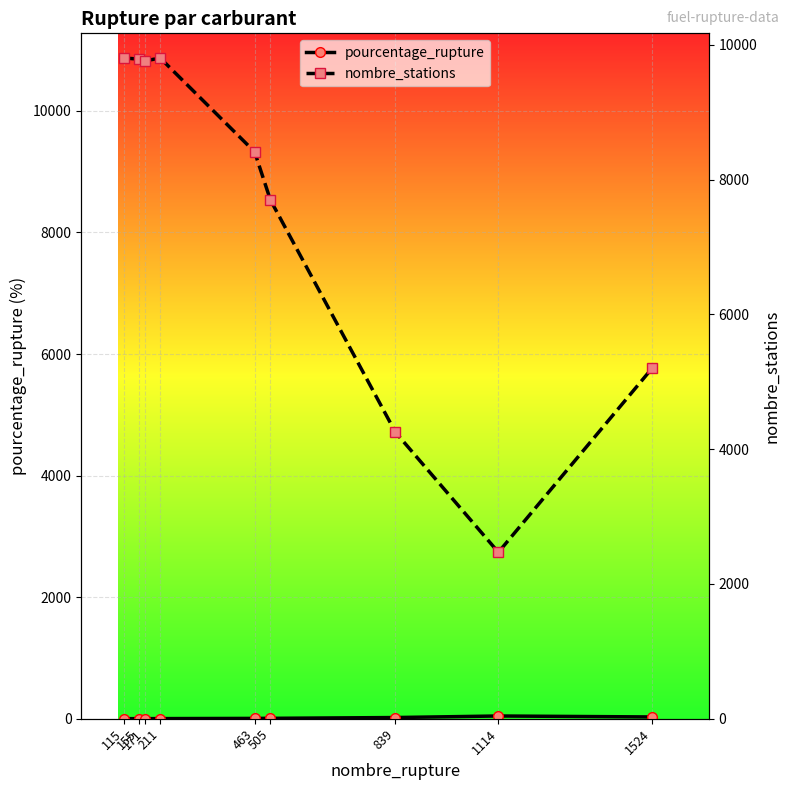

List the series in order of their peak value, lowest first.

pourcentage_rupture, nombre_stations